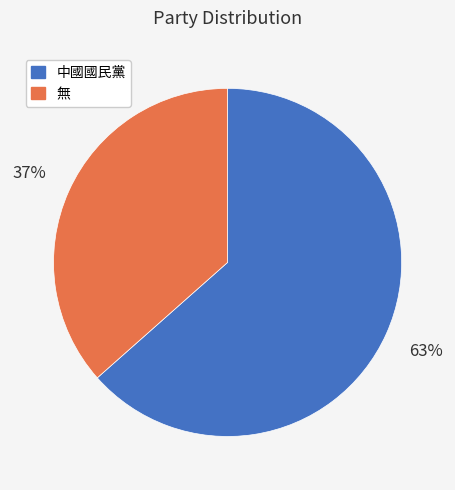

What is the largest slice in the pie chart?

中國國民黨